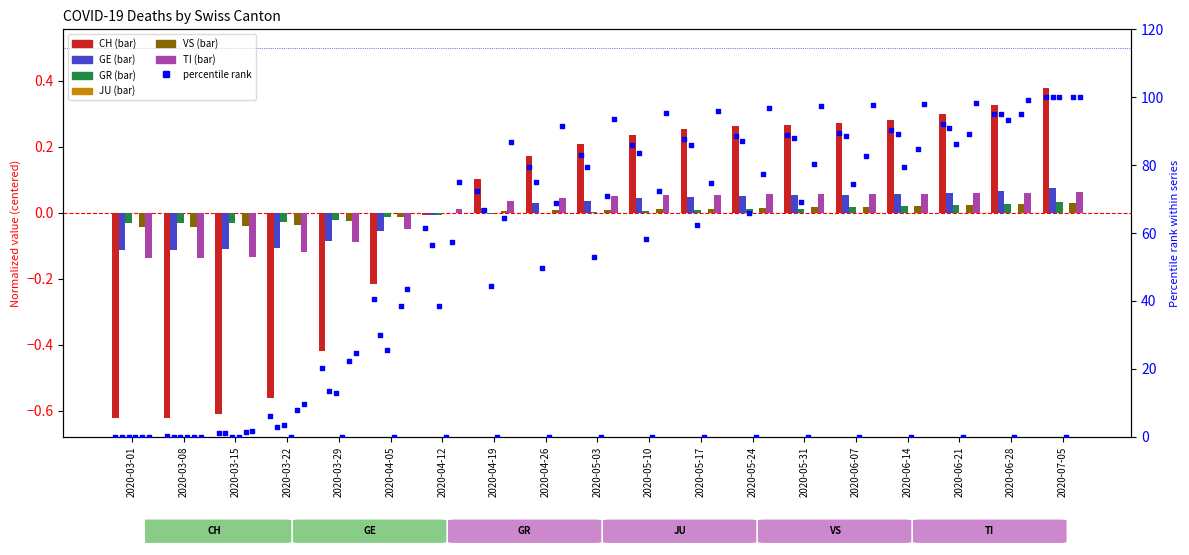

Which series has the largest total across all categories?

TI